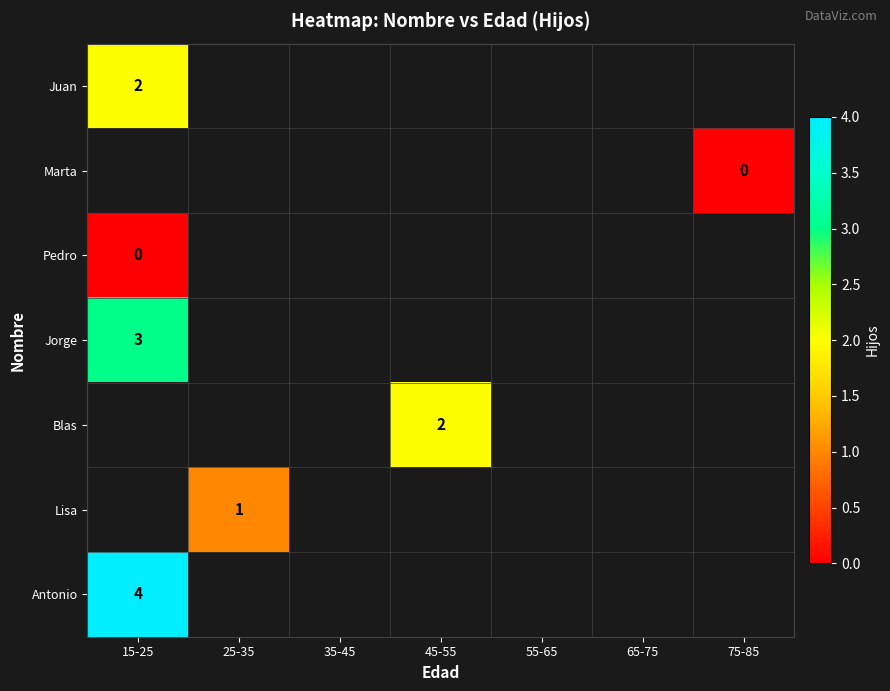

The value of Juan at 15-25 is 1. True or false?

False